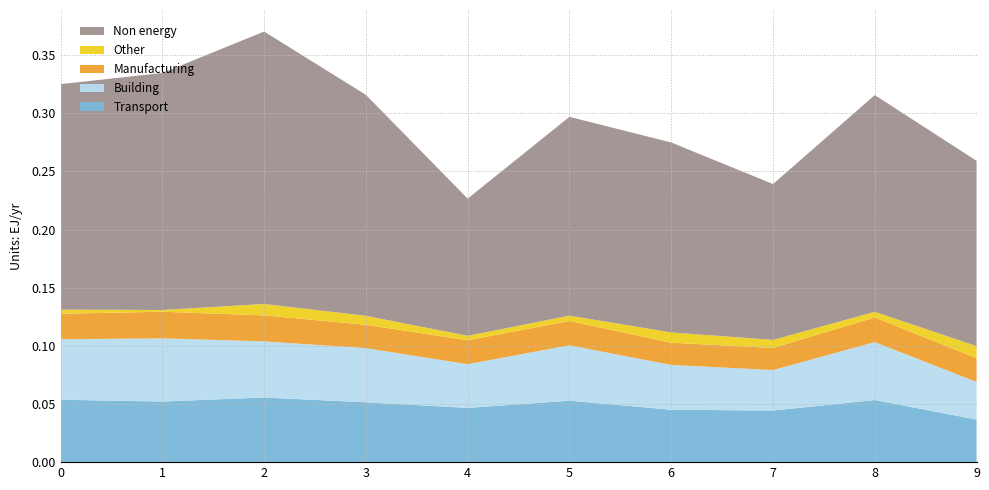

Reading left to right, transcribe all the data shown in this chart.

Transport: 0=0.1	1=0.1	2=0.1	3=0.1	4=0.0	5=0.1	6=0.0	7=0.0	8=0.1	9=0.0
Building: 0=0.1	1=0.1	2=0.0	3=0.0	4=0.0	5=0.0	6=0.0	7=0.0	8=0.0	9=0.0
Manufacturing: 0=0.0	1=0.0	2=0.0	3=0.0	4=0.0	5=0.0	6=0.0	7=0.0	8=0.0	9=0.0
Other: 0=0.0	1=0.0	2=0.0	3=0.0	4=0.0	5=0.0	6=0.0	7=0.0	8=0.0	9=0.0
Non energy: 0=0.2	1=0.2	2=0.2	3=0.2	4=0.1	5=0.2	6=0.2	7=0.1	8=0.2	9=0.2